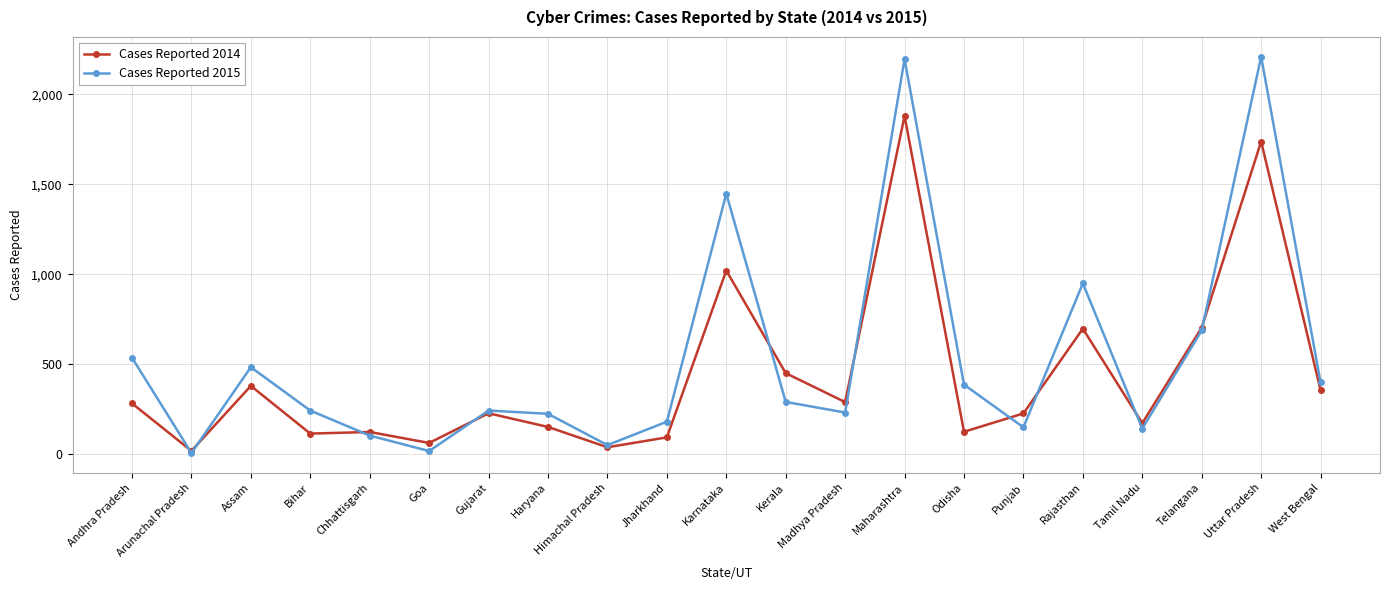

Where is the first local minimum for Cases Reported 2015?

Arunachal Pradesh